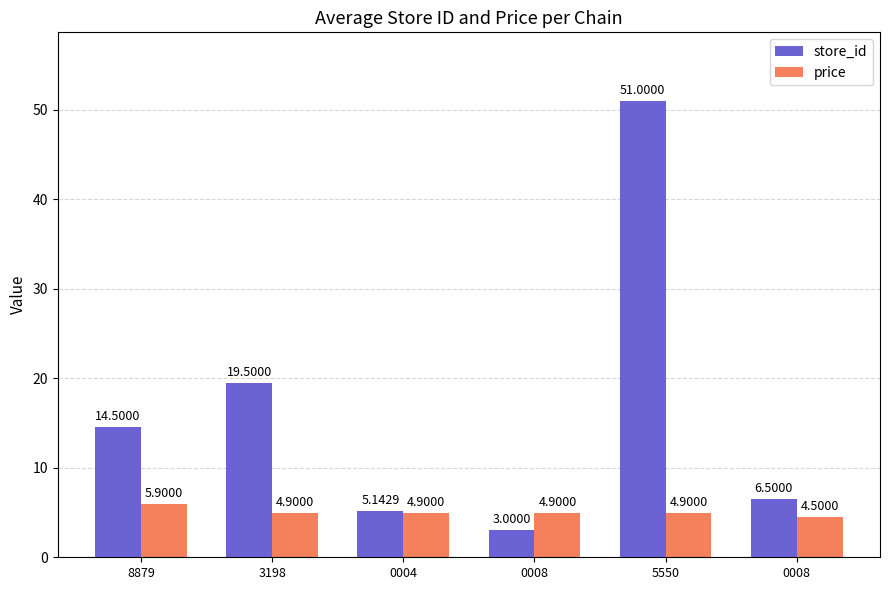

Reading left to right, what are all the values shown in this chart?

store_id: 14.5	19.5	5.1	3.0	51.0	6.5
price: 5.9	4.9	4.9	4.9	4.9	4.5